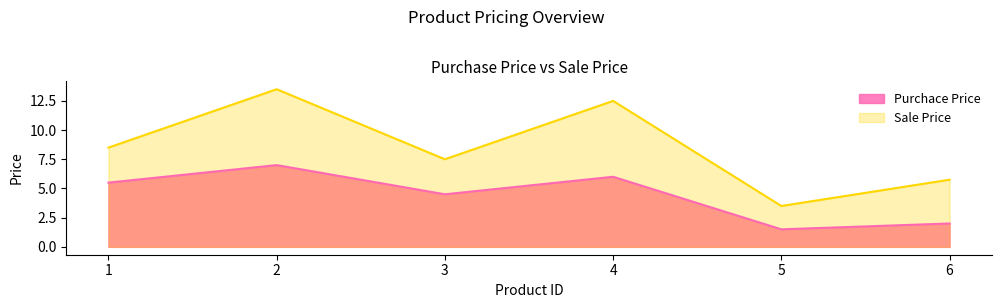

At 5, list the series in order from largest to smallest.

Sale Price, Purchace Price